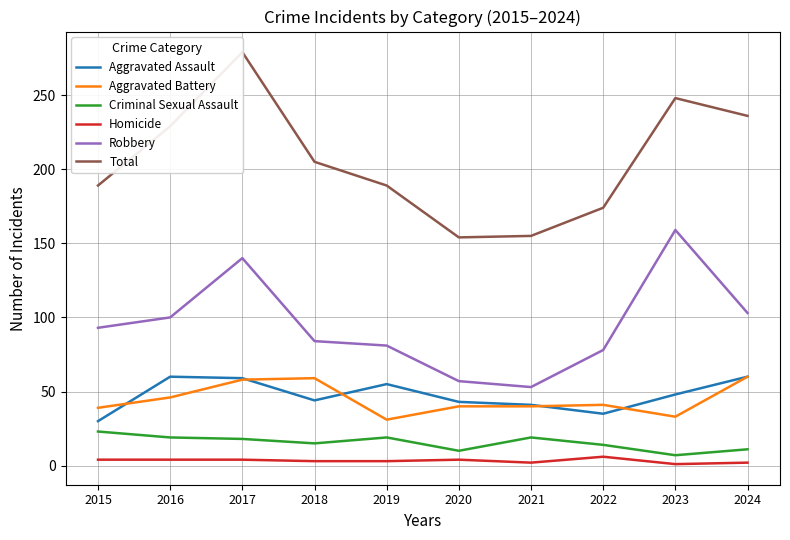

Does the chart have visible grid lines?

Yes